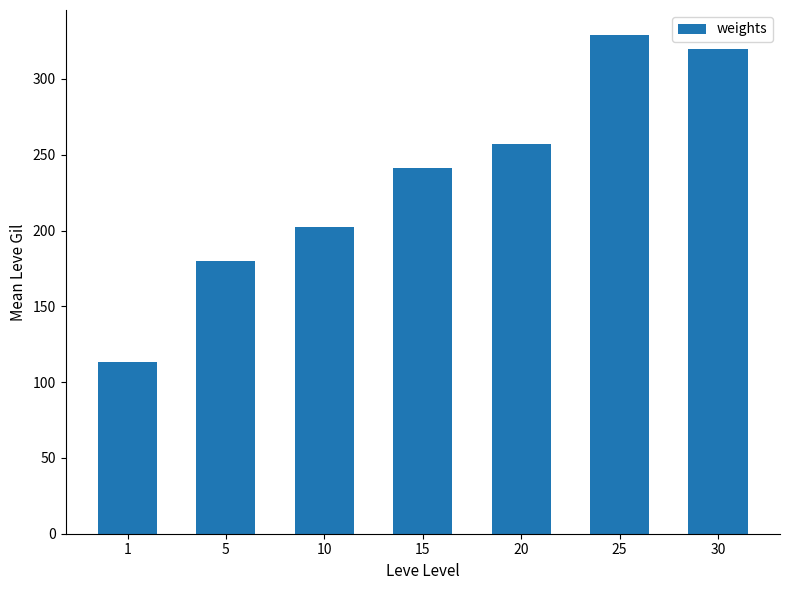

What is the difference between the maximum and minimum values?

216